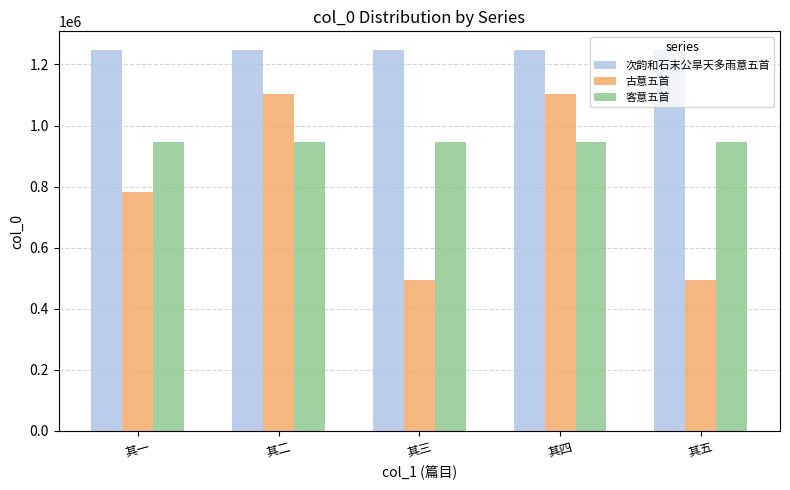

What are all the series names shown in the legend?

次韵和石末公旱天多雨意五首, 古意五首, 客意五首